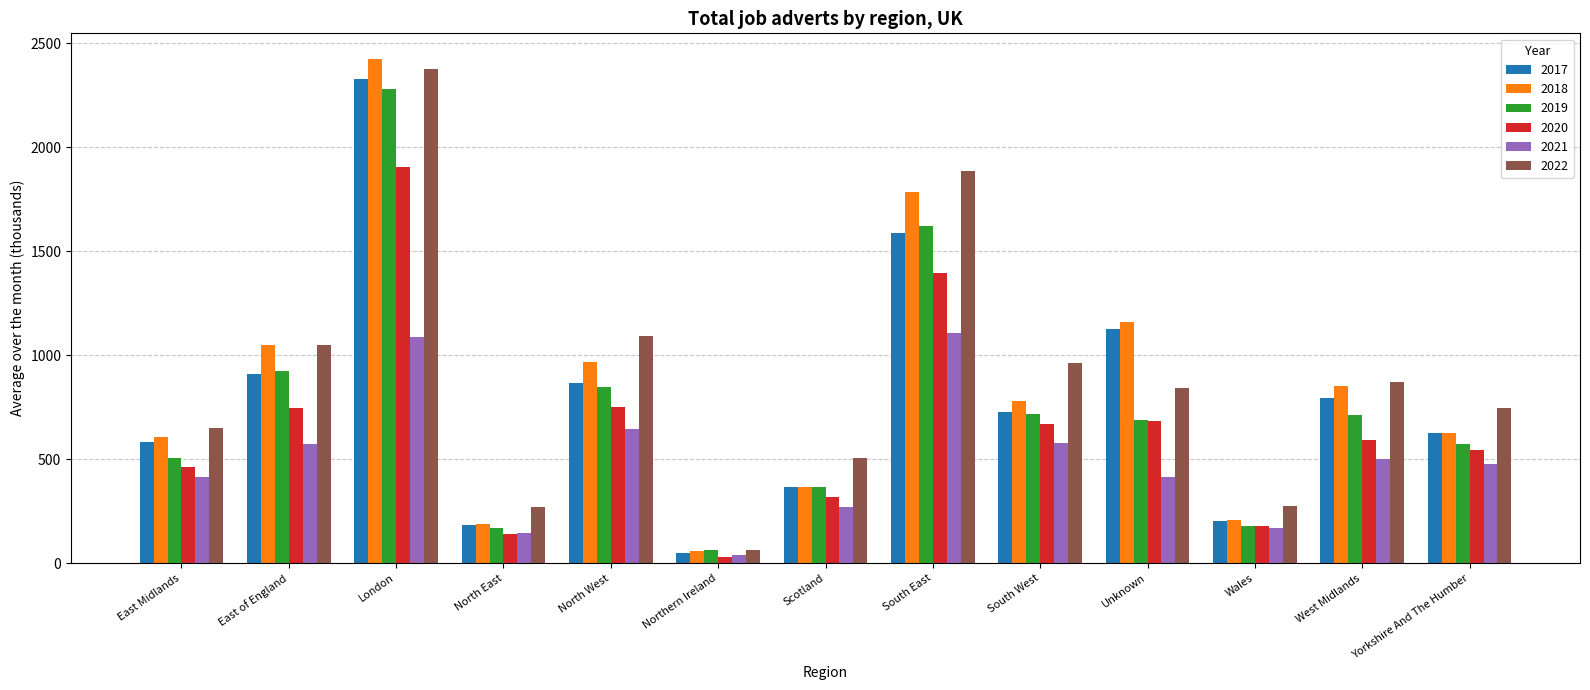

At which label does 2022 reach its minimum?

Northern Ireland